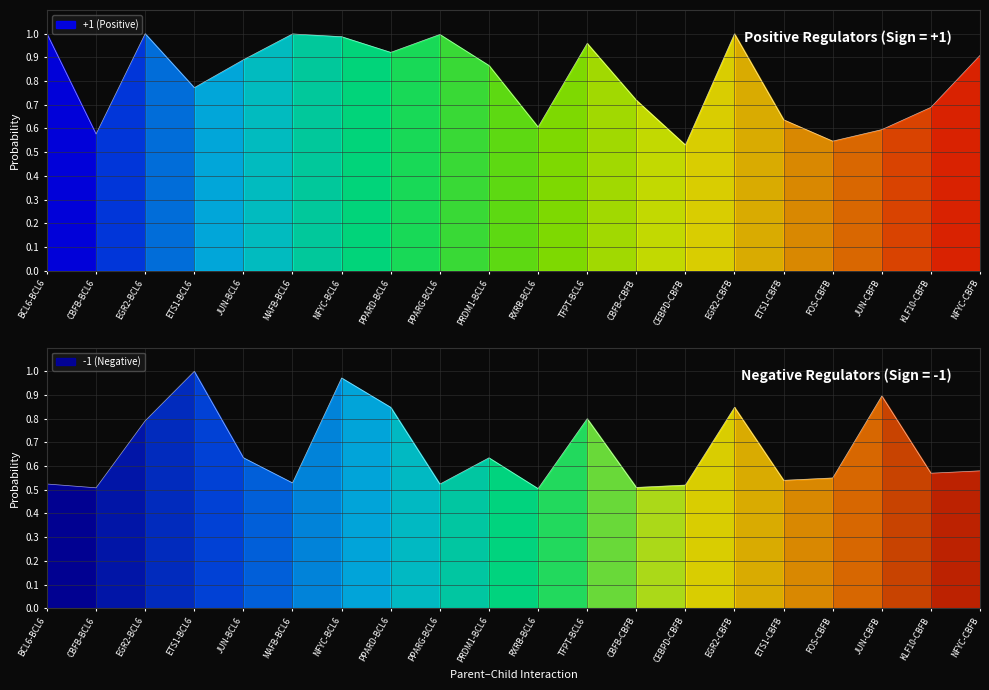

Between CEBPD-CBFB and EGR2-BCL6, which is larger?

EGR2-BCL6